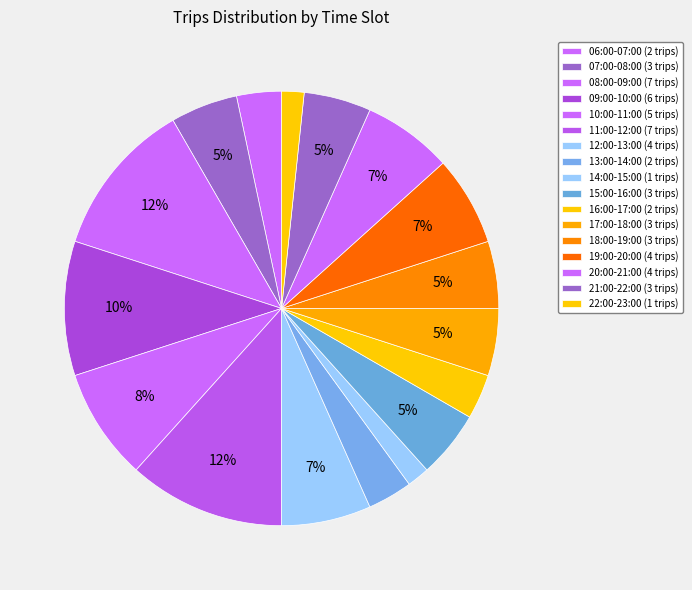

Count the number of slices in the pie.

17